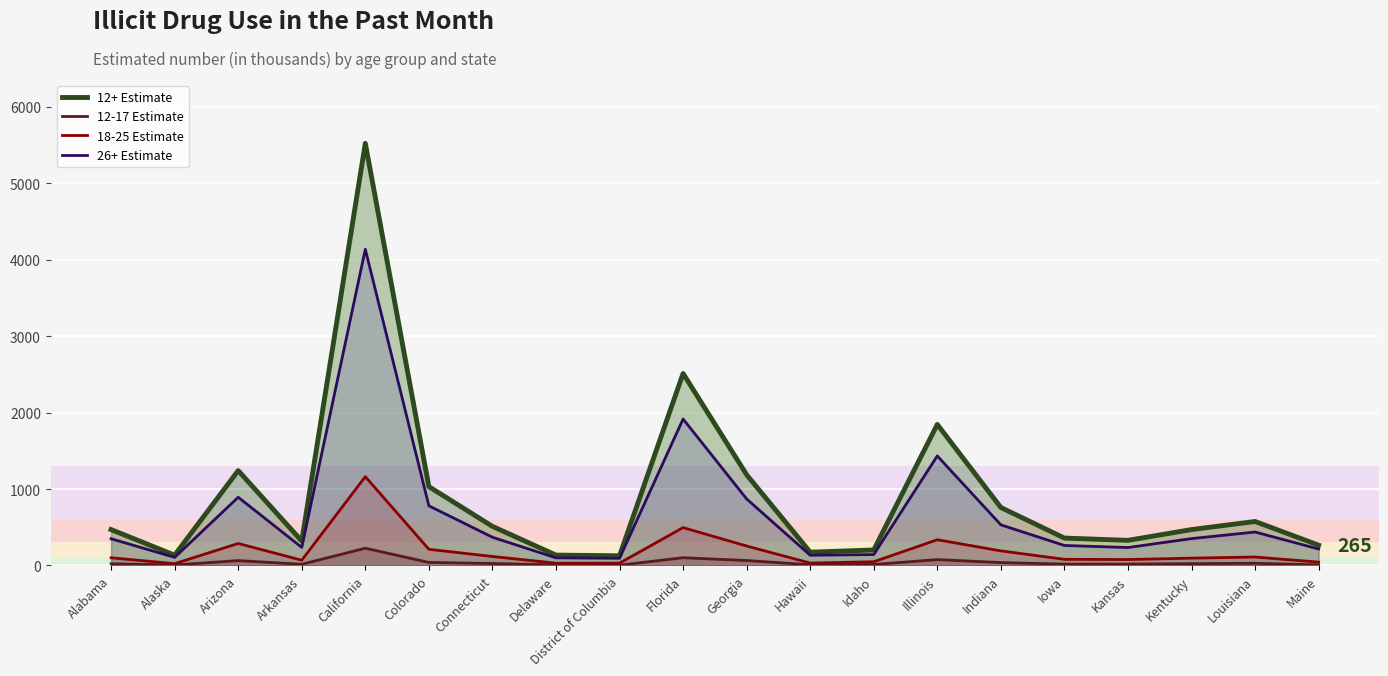

What position from the left is Colorado?

6